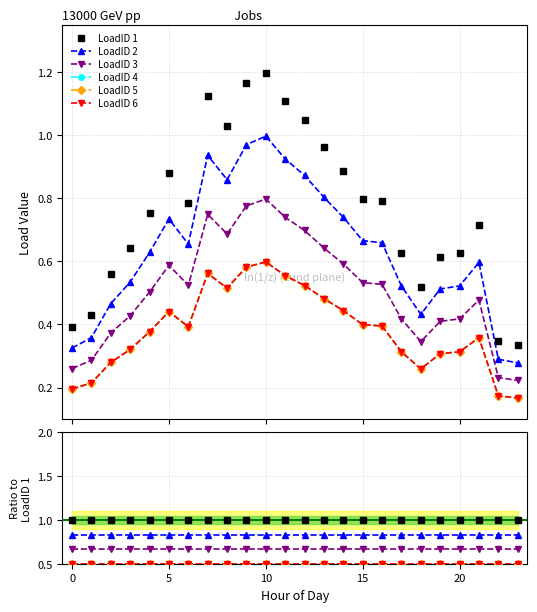

Does the chart display data point markers on the line(s)?

Yes